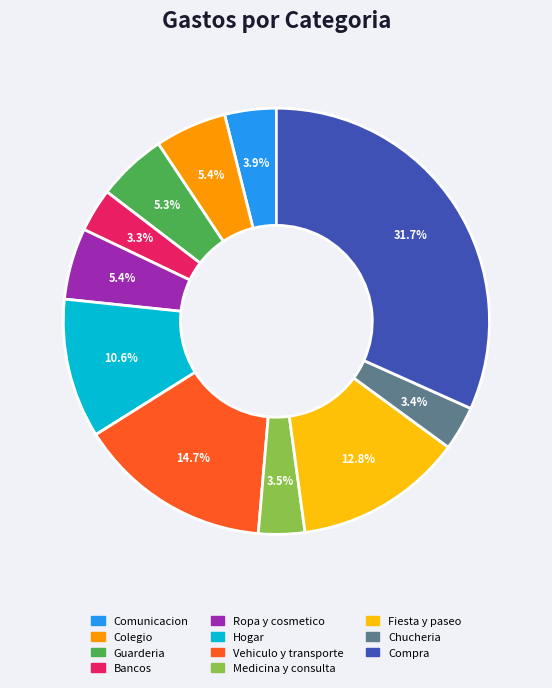

How many slices are in this pie chart?

11